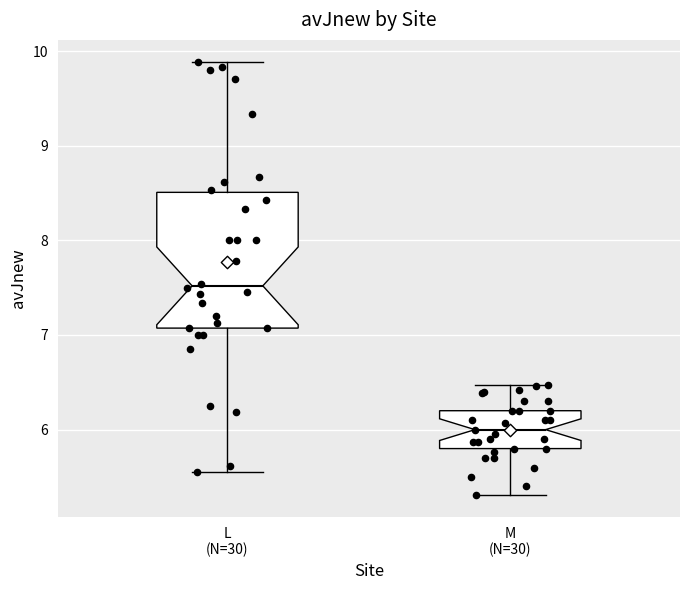

Where does the lower whisker of the box for M (N=30) end on the y-axis? The values are not printed on the chart, so give them approximately, as read against the axis.

5.3